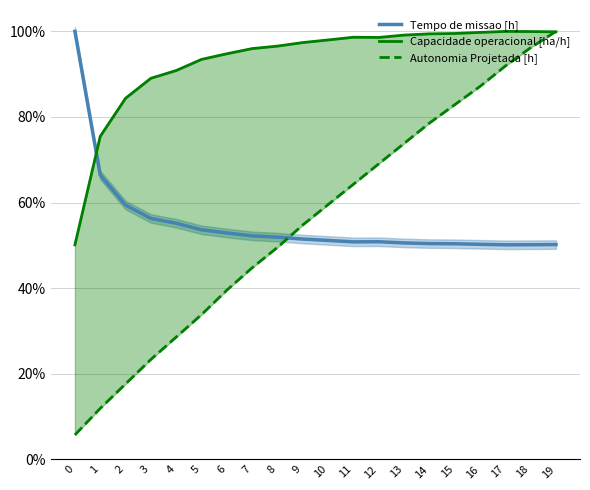

Rank the series at 1 from highest to lowest value.

Capacidade operacional [ha/h], Tempo de missao [h], Autonomia Projetada [h]